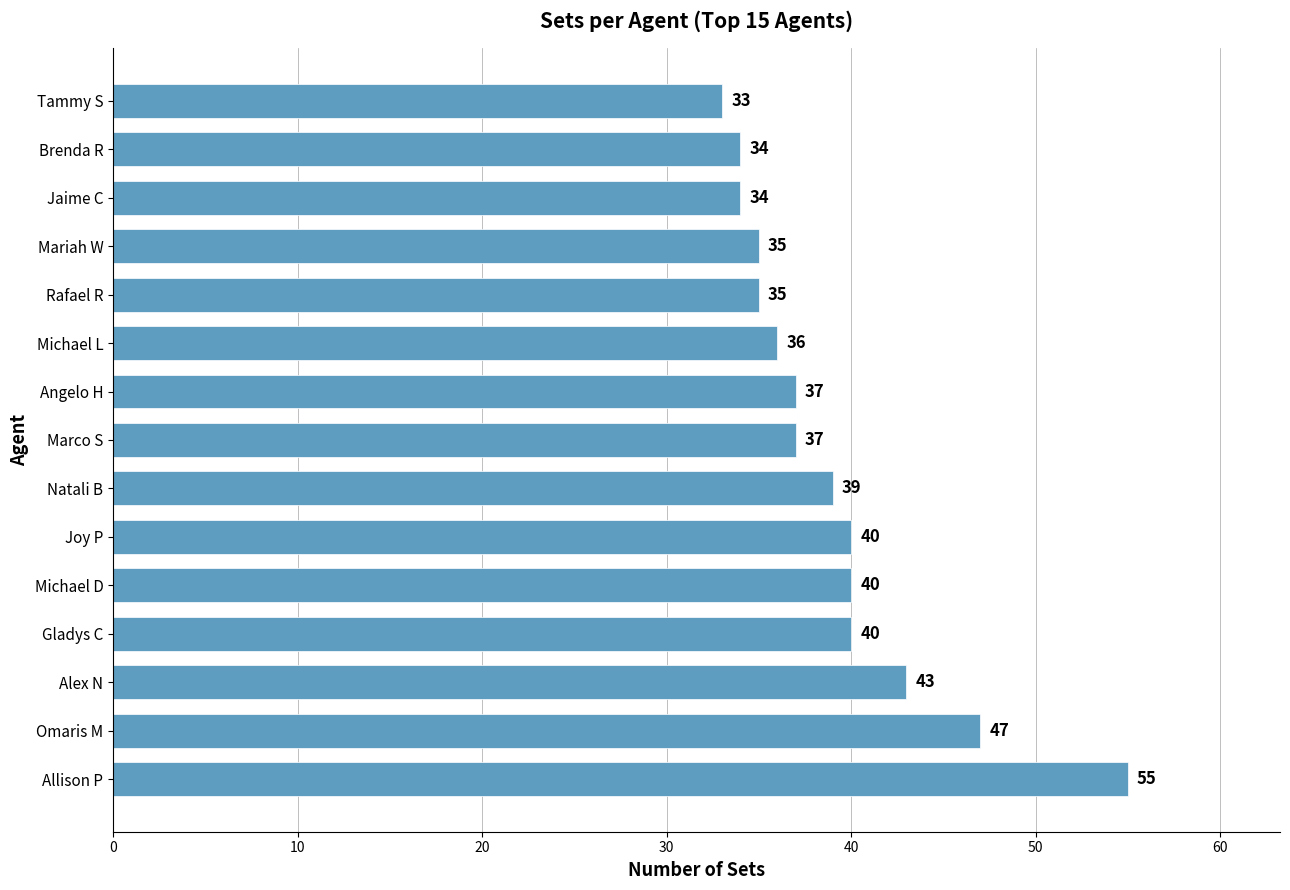

Reading bottom to top, list all the values displayed in this chart.

Allison P=55	Omaris M=47	Alex N=43	Gladys C=40	Michael D=40	Joy P=40	Natali B=39	Marco S=37	Angelo H=37	Michael L=36	Rafael R=35	Mariah W=35	Jaime C=34	Brenda R=34	Tammy S=33